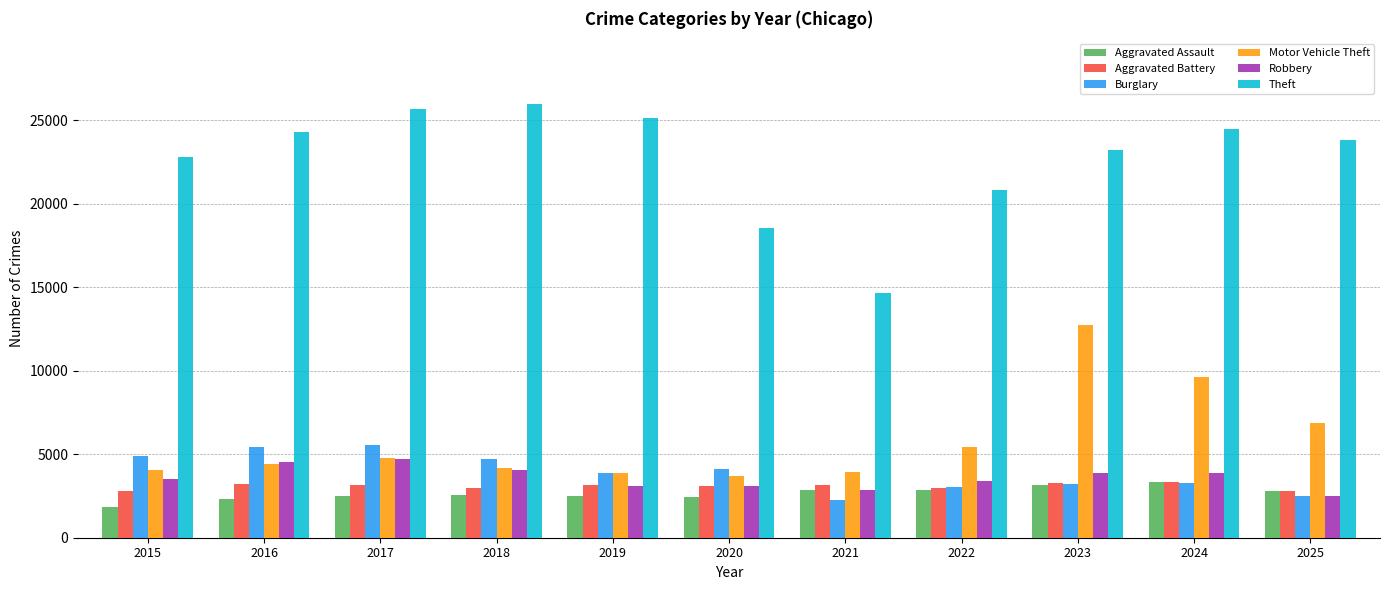

Which series has the widest spread of values?

Theft